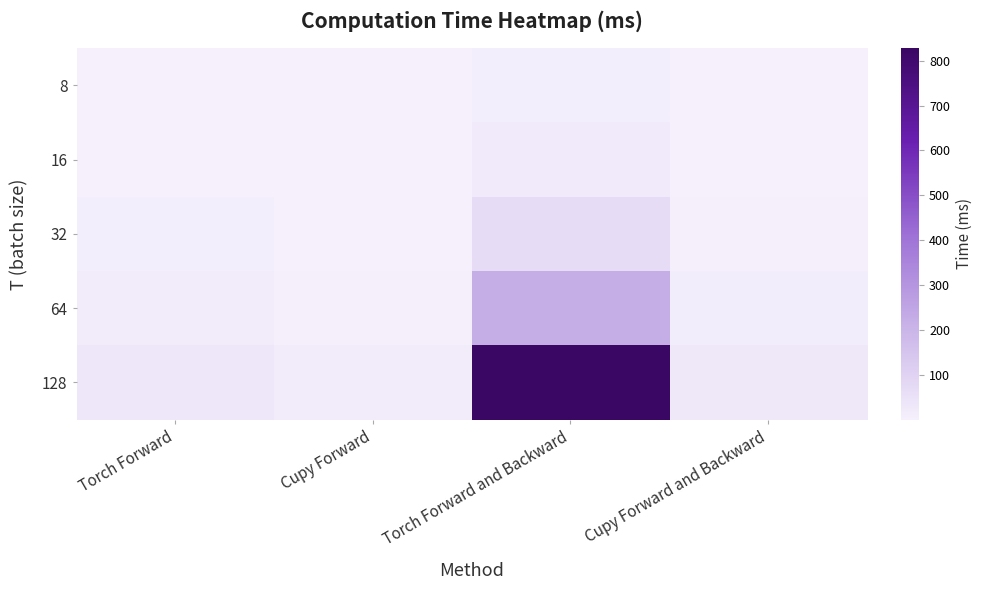

Reading right to left, what are all the values shown in this chart?

8: Cupy Forward and Backward=1.7	Torch Forward and Backward=8.1	Cupy Forward=0.8	Torch Forward=1.9
16: Cupy Forward and Backward=3.2	Torch Forward and Backward=21.9	Cupy Forward=1.6	Torch Forward=3.8
32: Cupy Forward and Backward=6.4	Torch Forward and Backward=66.3	Cupy Forward=3.3	Torch Forward=7.6
64: Cupy Forward and Backward=13.1	Torch Forward and Backward=226.2	Cupy Forward=6.8	Torch Forward=15.2
128: Cupy Forward and Backward=26.7	Torch Forward and Backward=827.6	Cupy Forward=14.1	Torch Forward=30.3